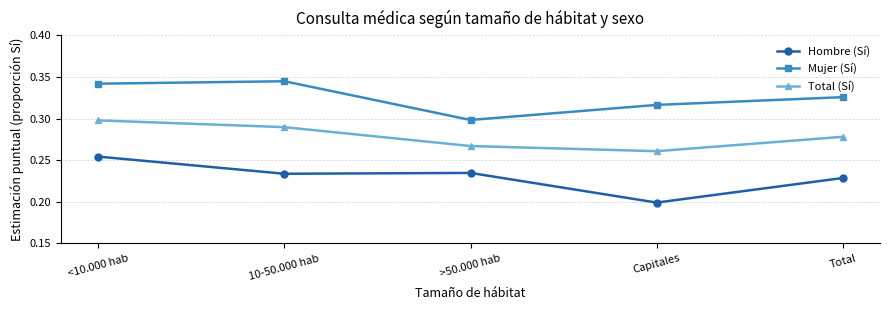

At which label is Hombre (Sí) closest to 0?

Capitales